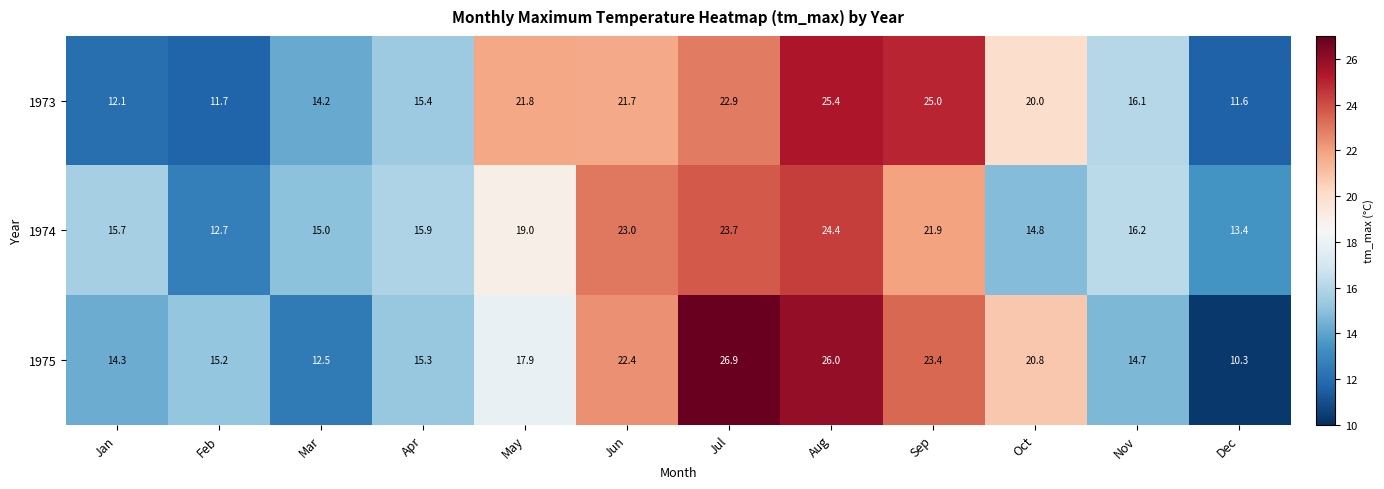

What is the total value across all series at Mar?

41.7